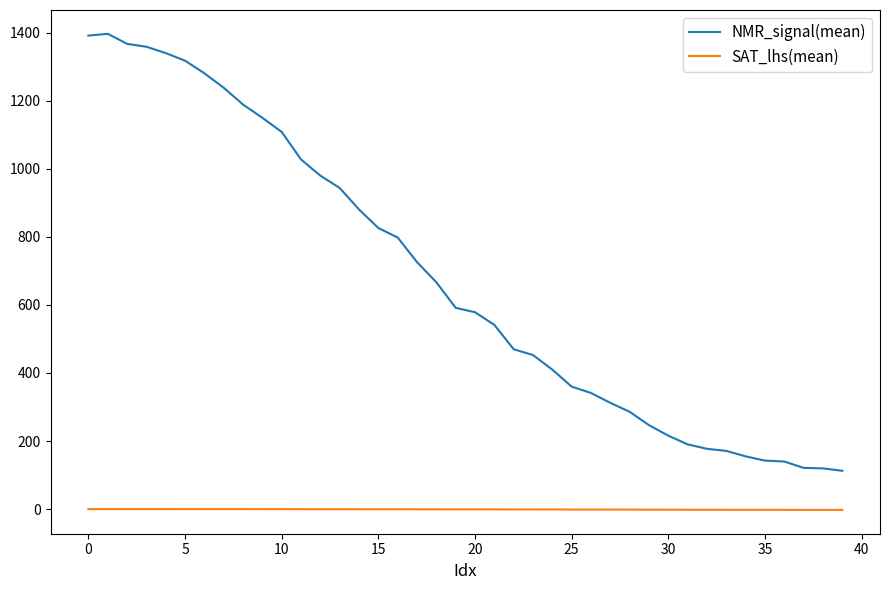

Which series has the widest spread of values?

NMR_signal(mean)